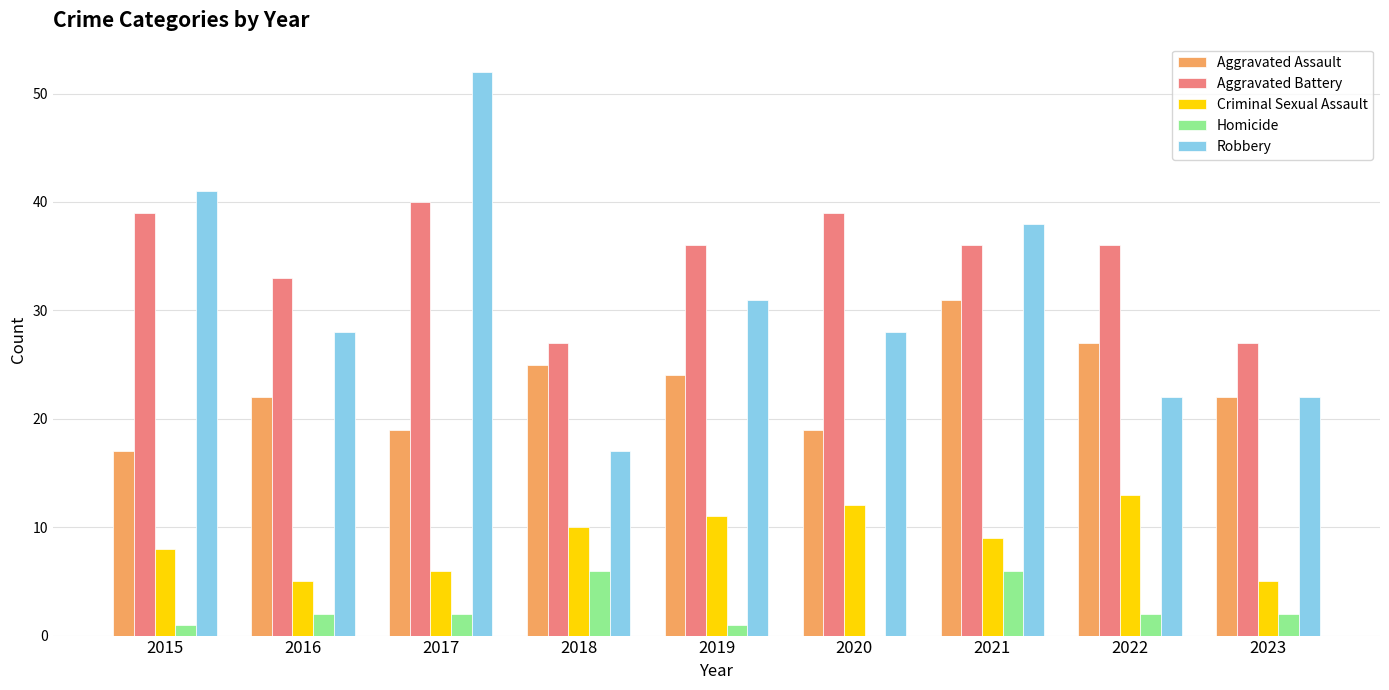

Reading right to left, what are all the values shown in this chart?

Aggravated Assault: 22	27	31	19	24	25	19	22	17
Aggravated Battery: 27	36	36	39	36	27	40	33	39
Criminal Sexual Assault: 5	13	9	12	11	10	6	5	8
Homicide: 2	2	6	0	1	6	2	2	1
Robbery: 22	22	38	28	31	17	52	28	41